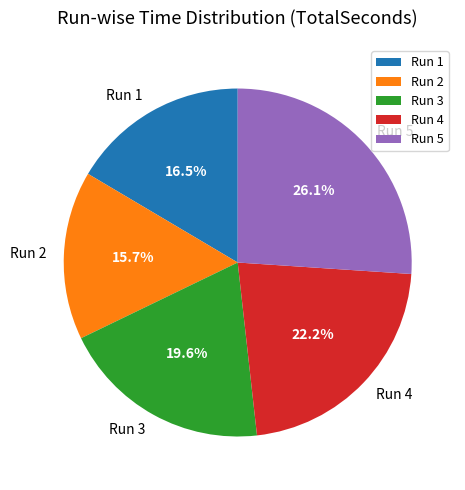

What is the total percentage of Run 3 and Run 4?

41.8%